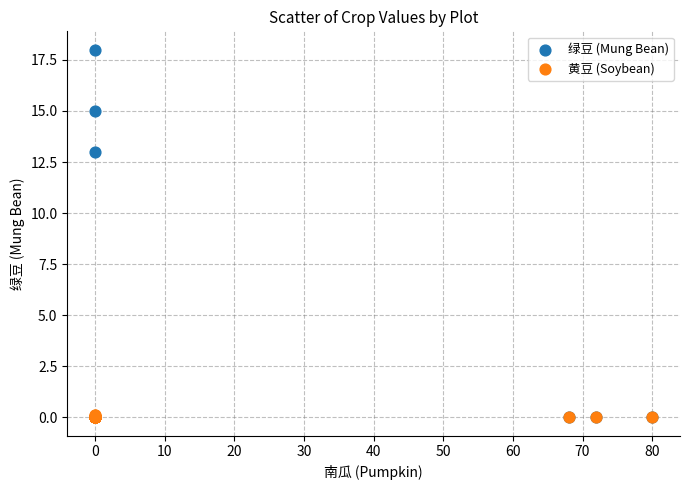

Across all series, what Y value is closest to 9?

13.0